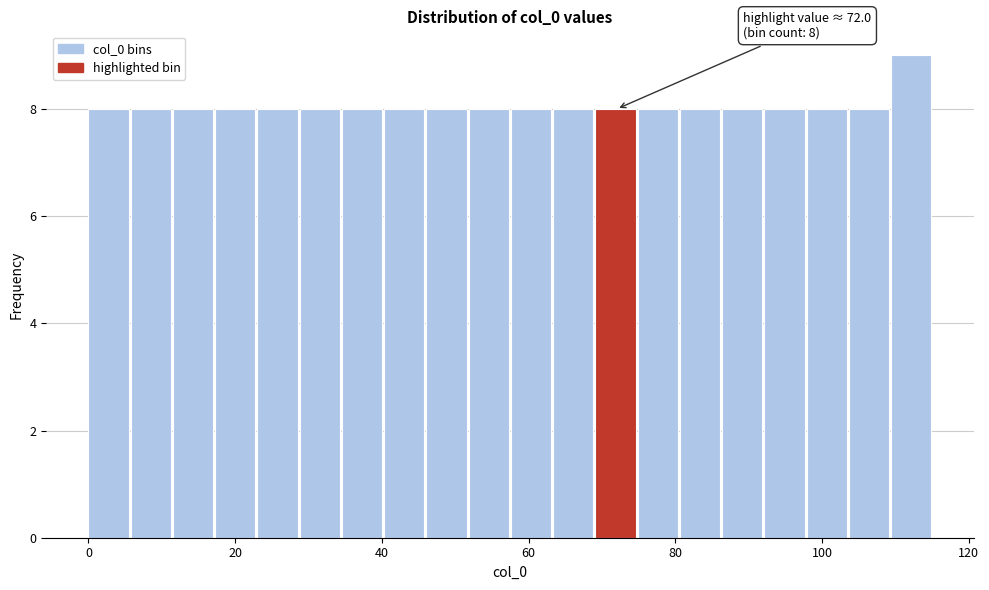

Read against the x-axis, roughly where is the centre of the tallest bar?

112